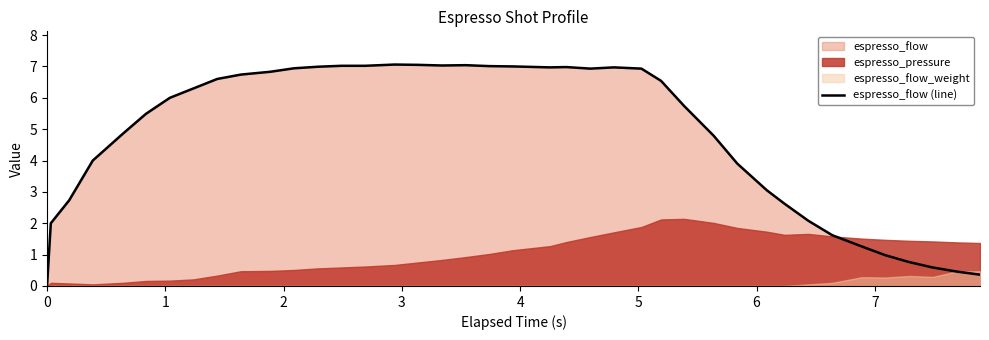

What is the difference between the maximum and minimum values?

7.1